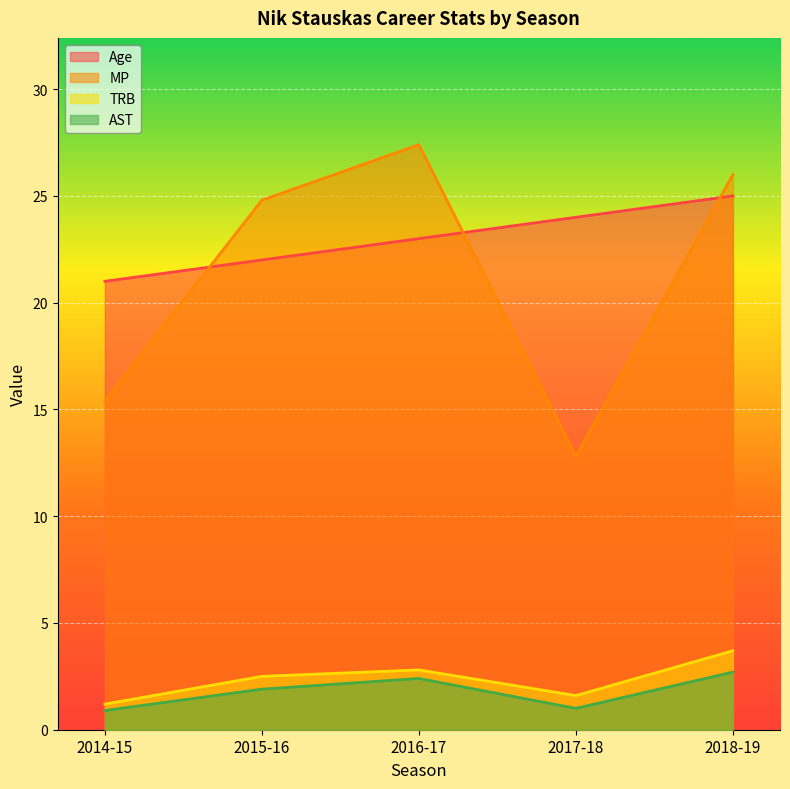

At which label does MP first exceed 24?

2015-16